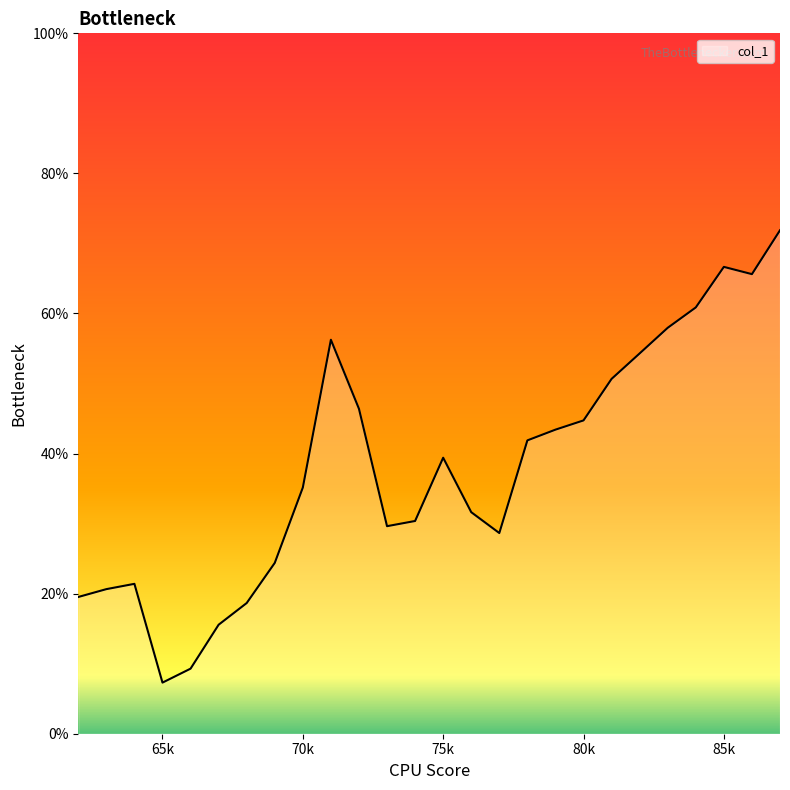

Reading left to right, transcribe all the data shown in this chart.

19.5	20.6	21.4	7.3	9.3	15.6	18.7	24.4	35.1	56.2	46.4	29.6	30.4	39.4	31.6	28.7	41.9	43.4	44.7	50.7	54.3	58.0	60.9	66.7	65.6	71.9